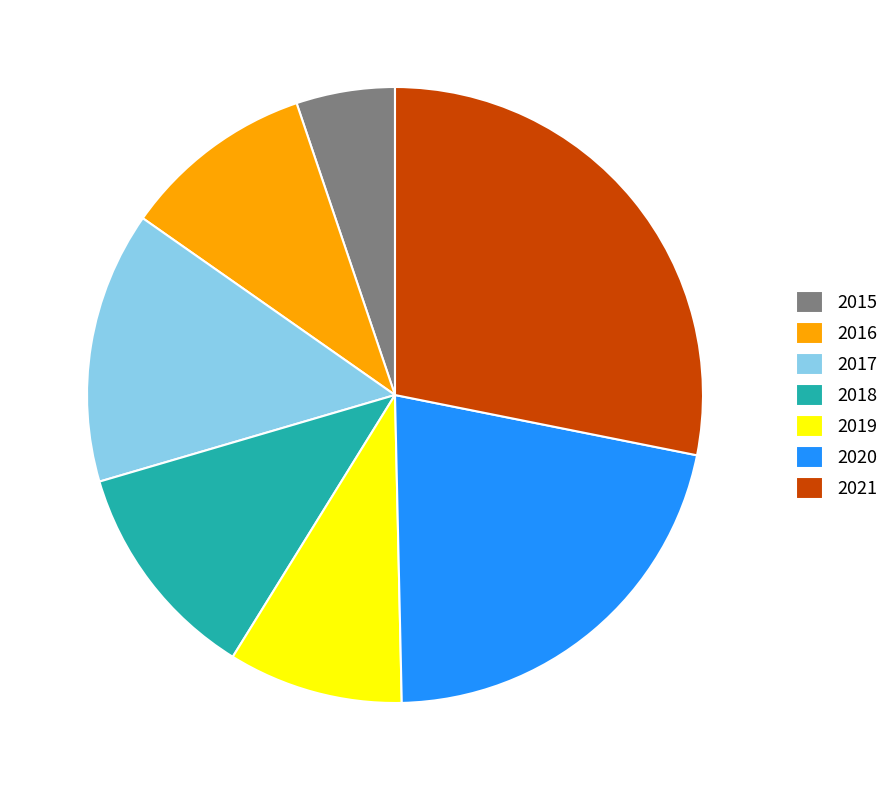

Does 2020 account for over 50% of the chart?

No